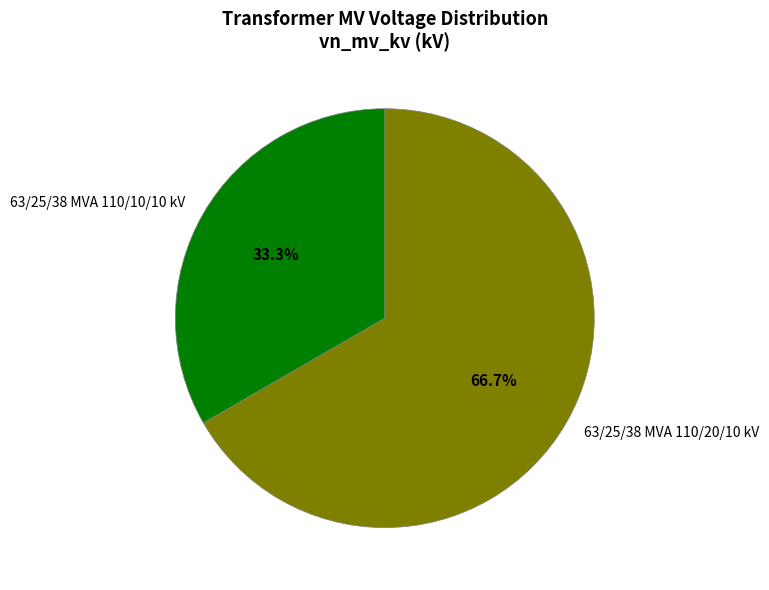

How many slices are in this pie chart?

2